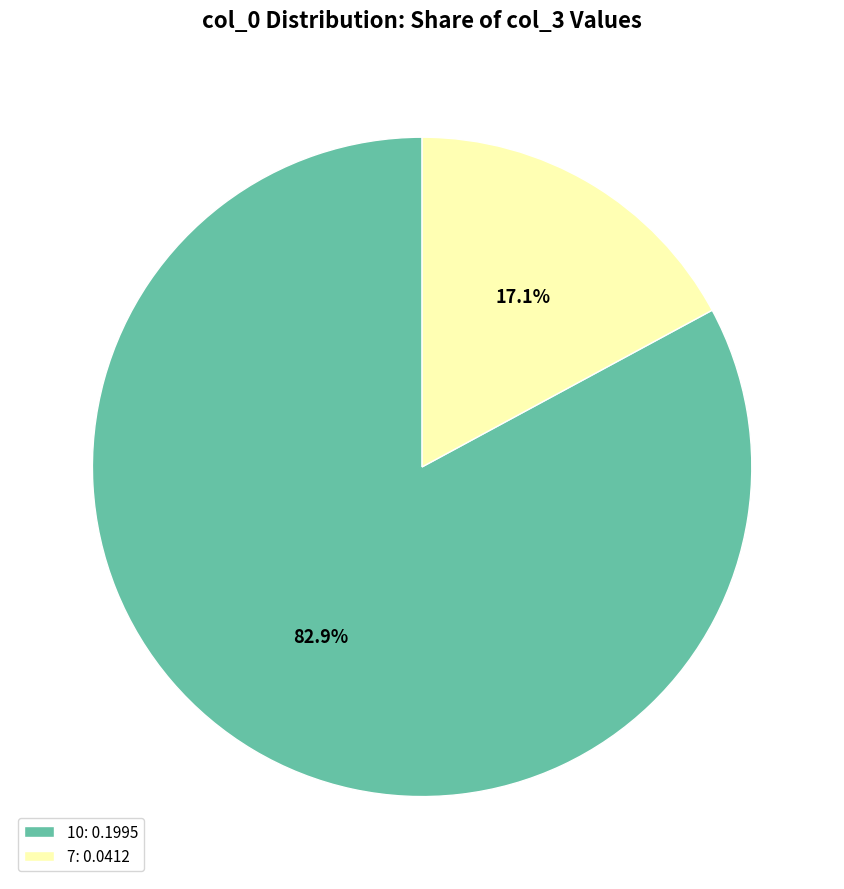

Combined, what portion of the pie is 7: 0.0412 and 10: 0.1995?

100.0%